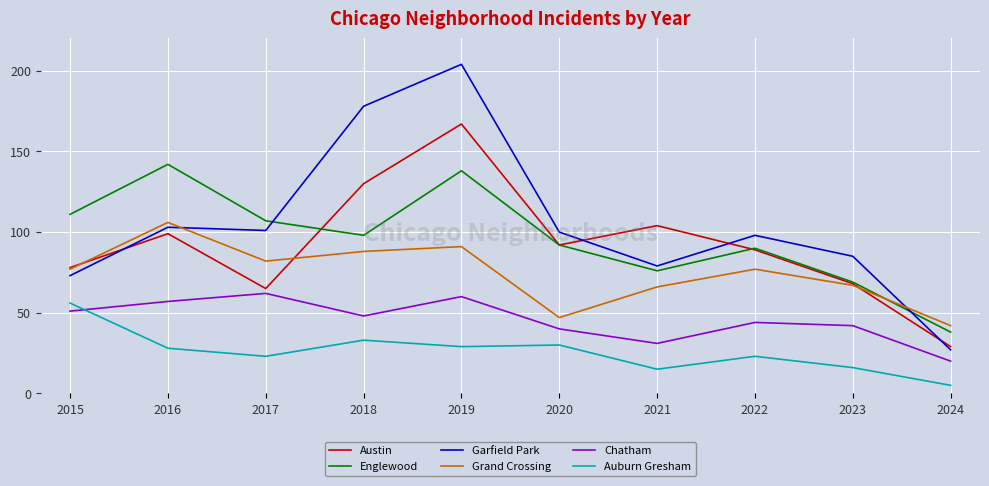

True or false: Austin and Auburn Gresham cross at least once.

False